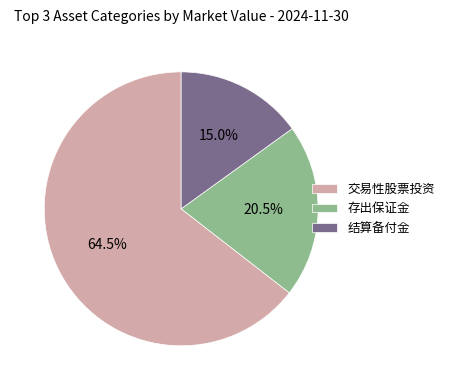

Rank the categories by value from highest to lowest.

交易性股票投资, 存出保证金, 结算备付金